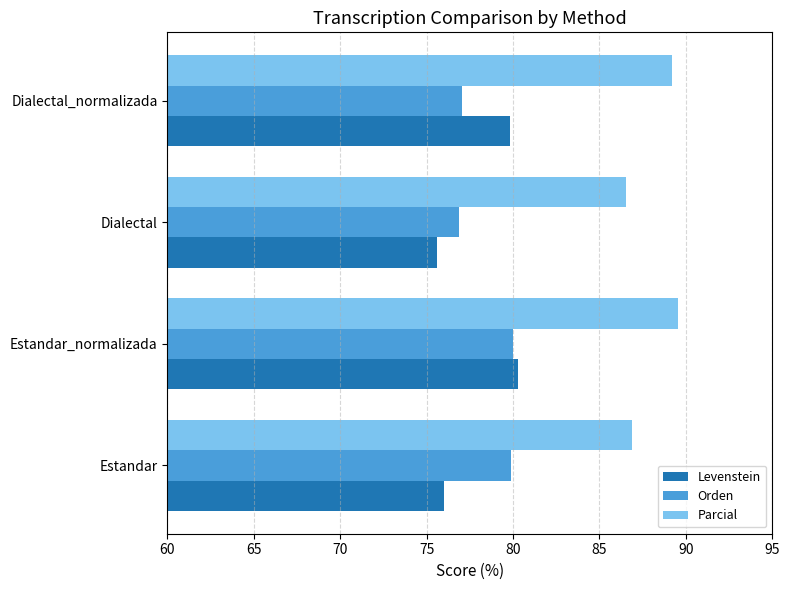

How many data points in Levenstein are above 79?

2